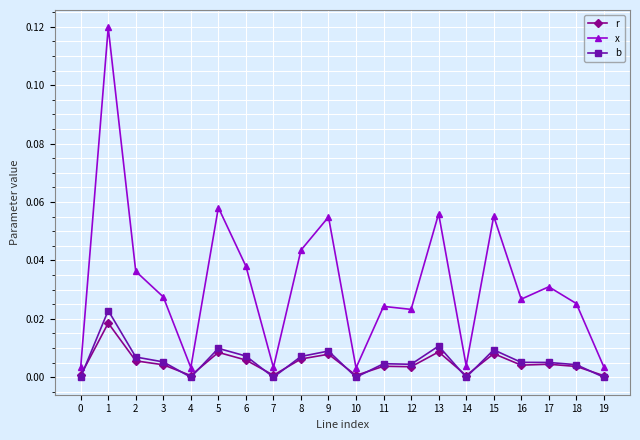

At 13, list the series in order from smallest to largest.

r, b, x